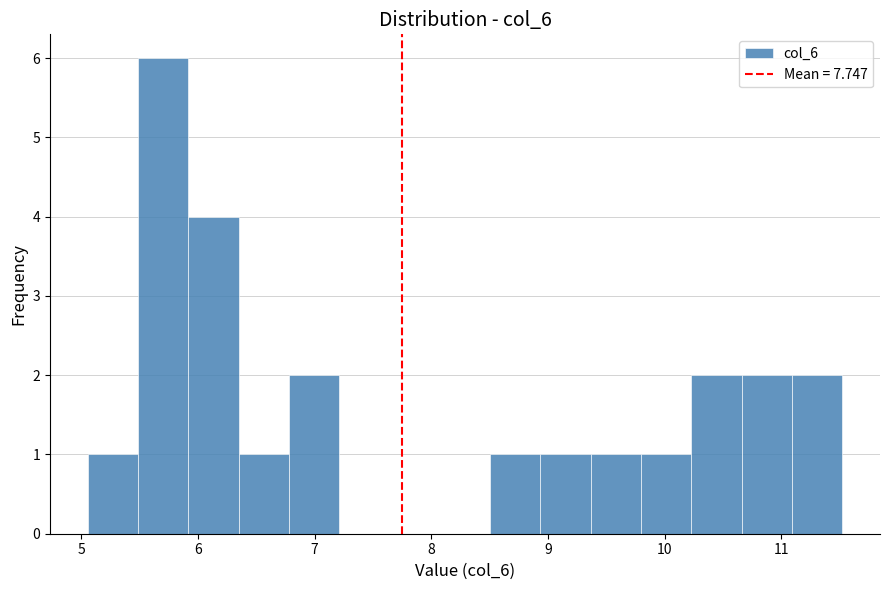

Reading left to right, transcribe this chart: for each bar, give the range it covers on the x-axis and its height. Neither the bar edges nor the heights are printed on the chart, so give them approximately, as read against the axes.

5.1 to 5.5: 1
5.5 to 5.9: 6
5.9 to 6.3: 4
6.3 to 6.8: 1
6.8 to 7.2: 2
7.2 to 7.6: 0
7.6 to 8.1: 0
8.1 to 8.5: 0
8.5 to 8.9: 1
8.9 to 9.4: 1
9.4 to 9.8: 1
9.8 to 10.2: 1
10.2 to 10.7: 2
10.7 to 11.1: 2
11.1 to 11.5: 2